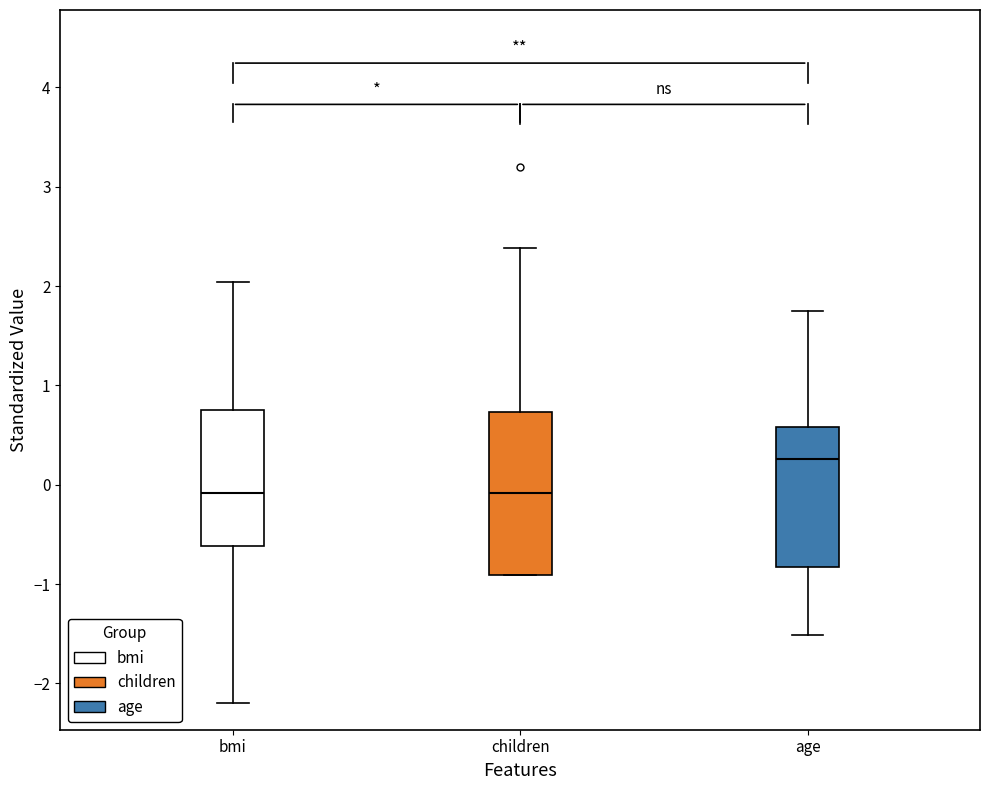

Reading left to right, read every box against the y-axis: the position of its median line, the range the box covers, and the ends of its whiskers. The values are not printed on the chart, so give them approximately, as read against the axis.

bmi: median -0.1, box -0.6 to 0.8, whiskers -2.2 to 2.0
children: median -0.1, box -0.9 to 0.7, whiskers -0.9 to 2.4
age: median 0.3, box -0.8 to 0.6, whiskers -1.5 to 1.8